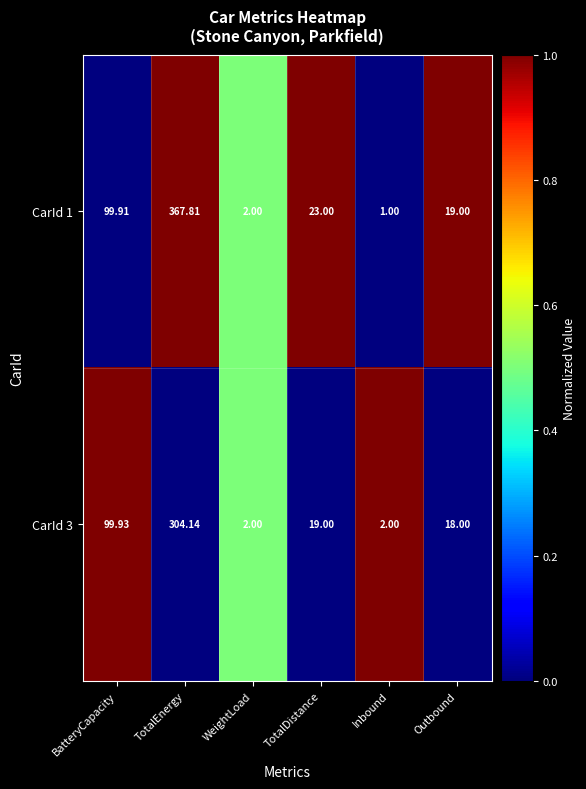

What is the maximum value for CarId 1?

1.0